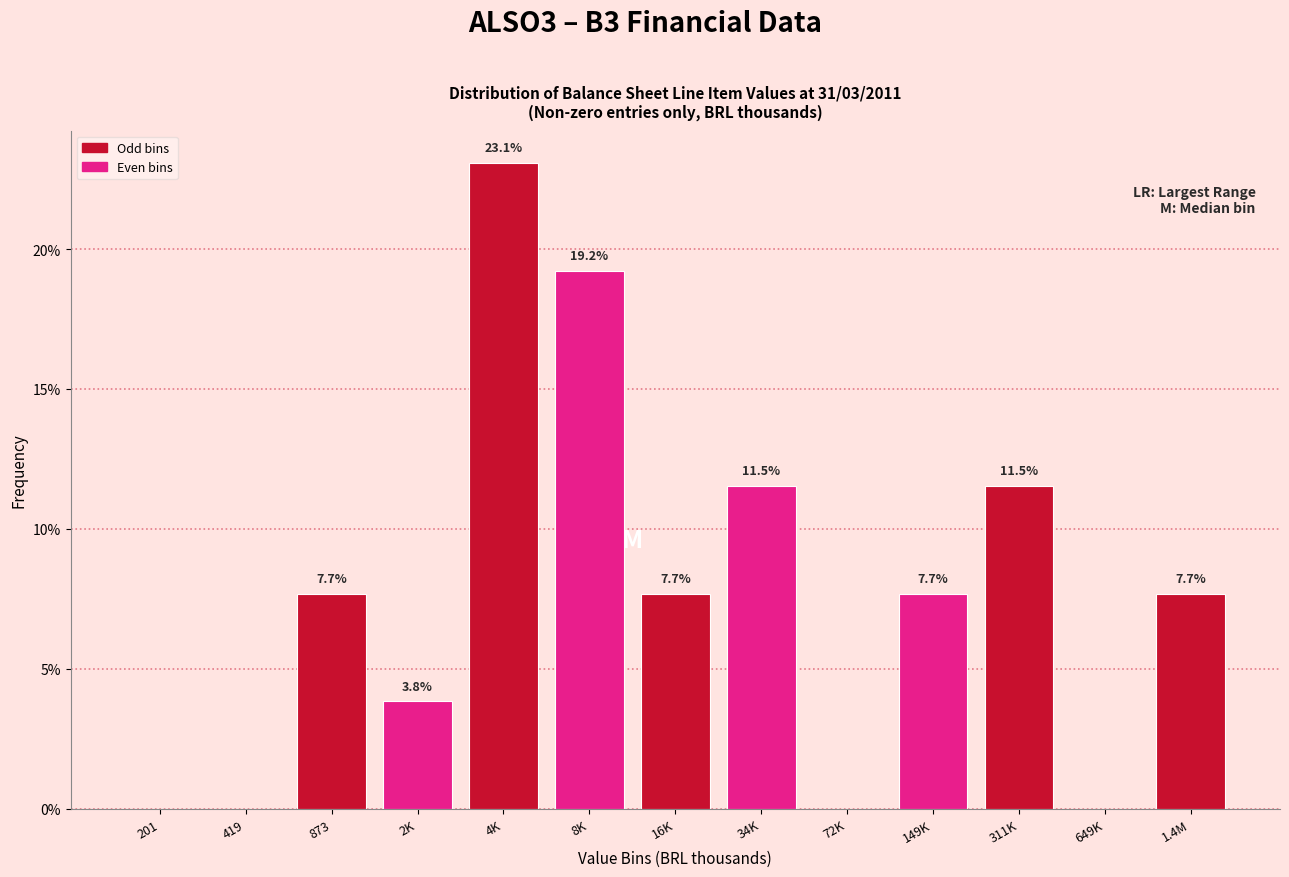

Reading right to left, list all the values displayed in this chart.

1.4M=7.7	649K=0.0	311K=11.5	149K=7.7	72K=0.0	34K=11.5	16K=7.7	8K=19.2	4K=23.1	2K=3.8	873=7.7	419=0.0	201=0.0